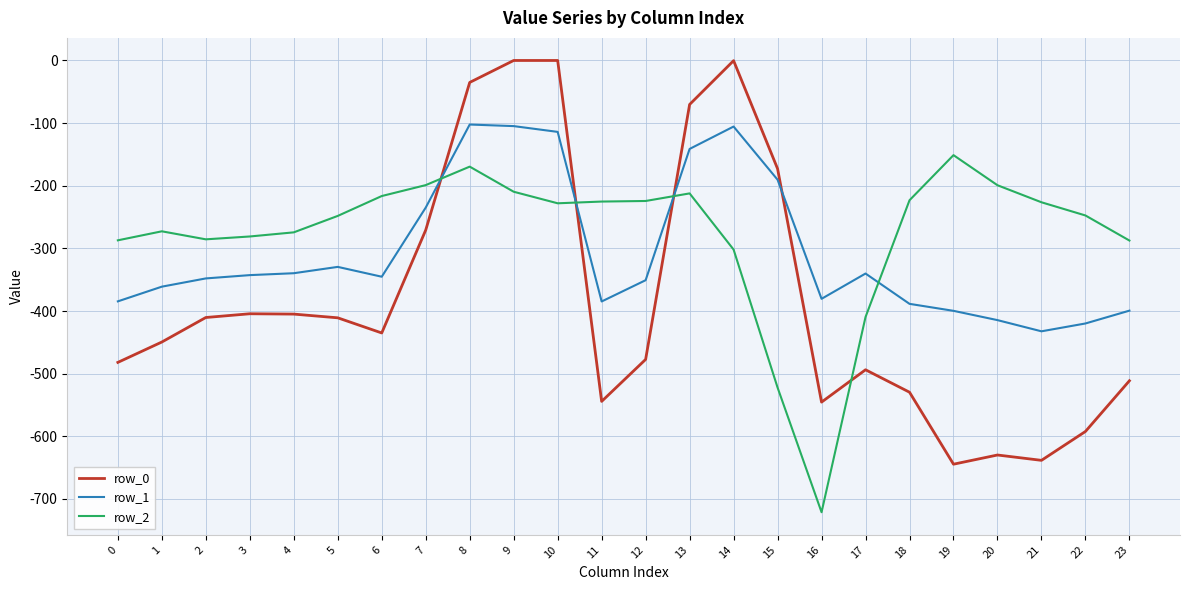

At 12, list the series in order from largest to smallest.

row_2, row_1, row_0